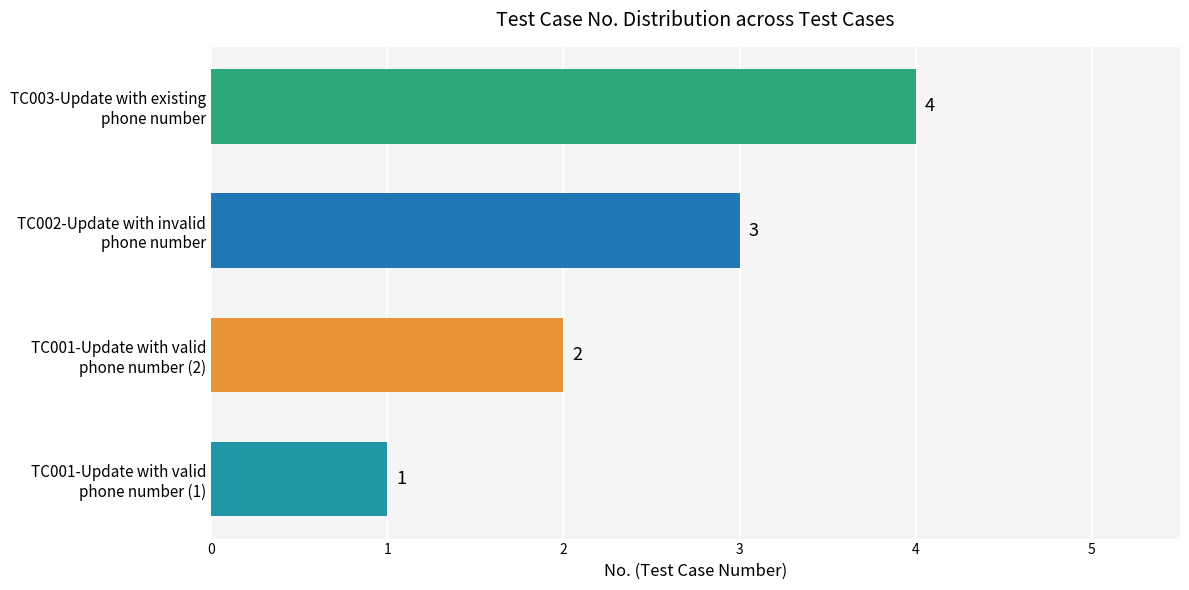

At which label is the value closest to 2?

TC001-Update with valid
phone number (2)